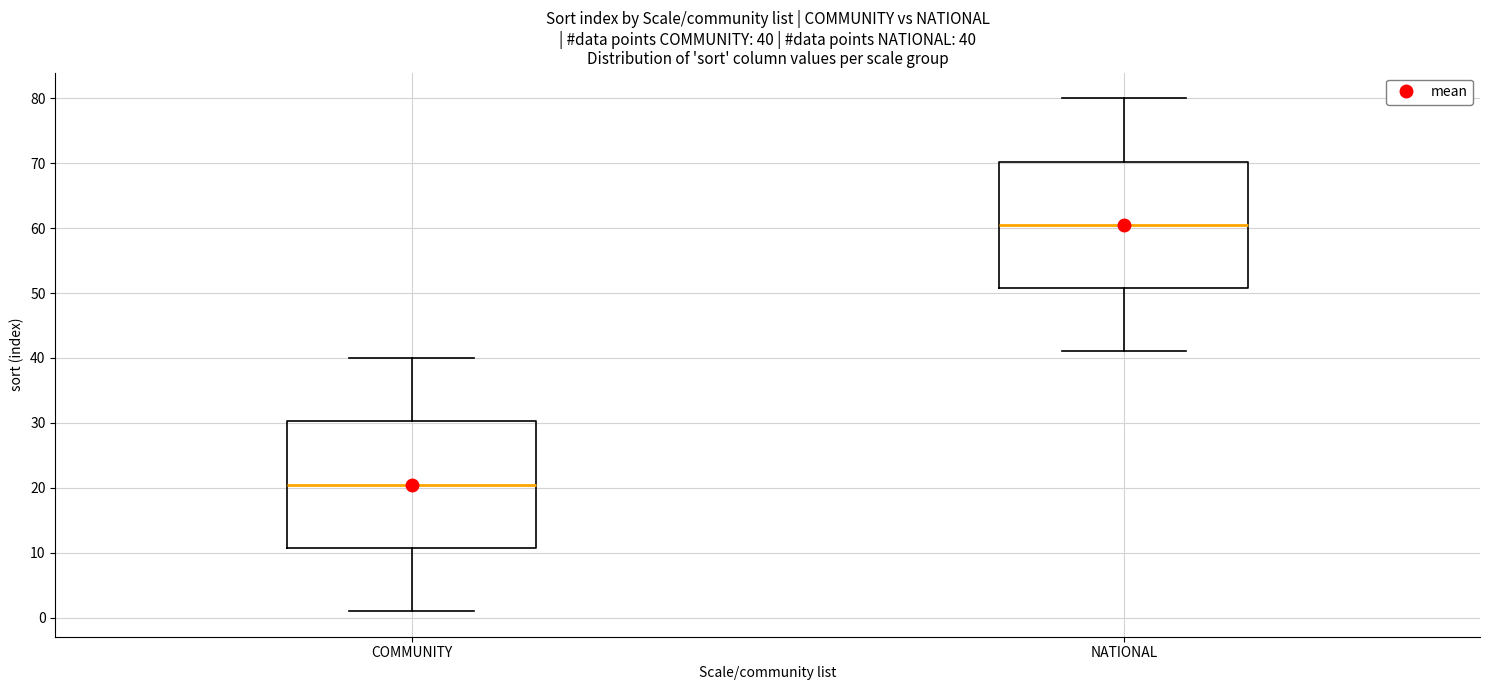

Which box's median line is the lowest?

COMMUNITY